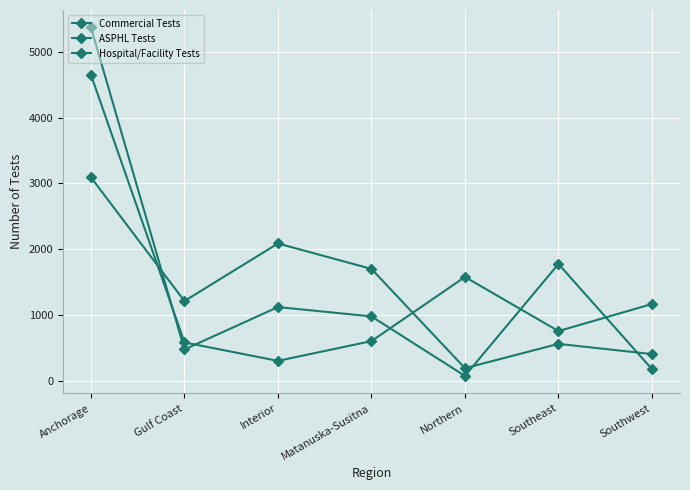

What is the difference between the Commercial Tests values at Anchorage and Matanuska-Susitna?

4387